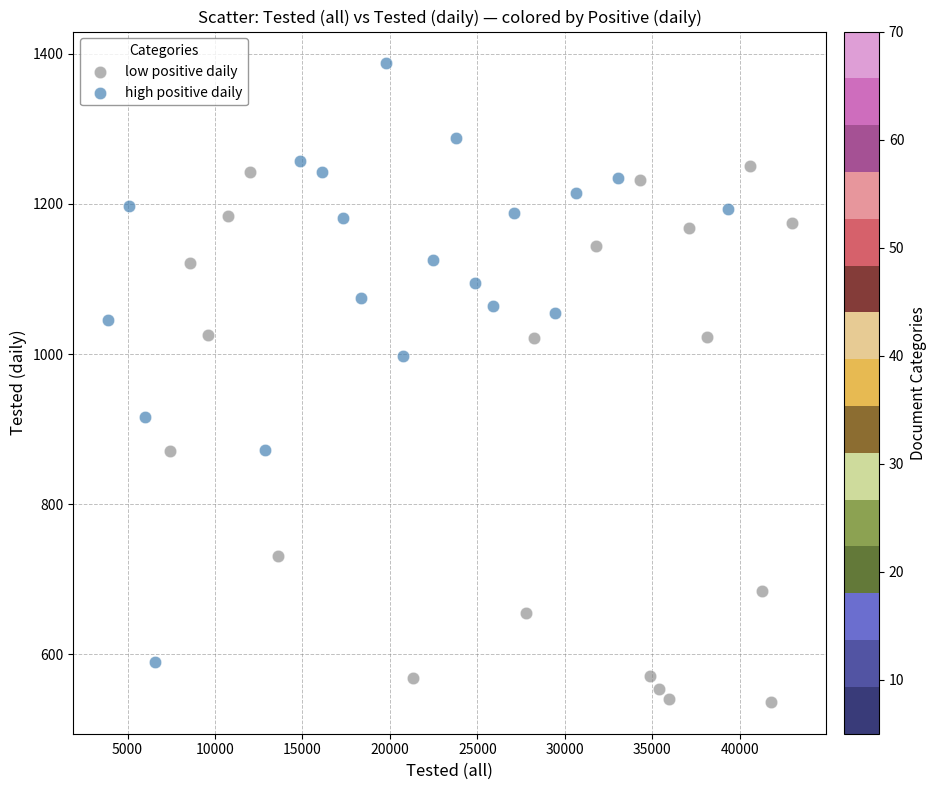

Which series contains the highest Y value?

high positive daily